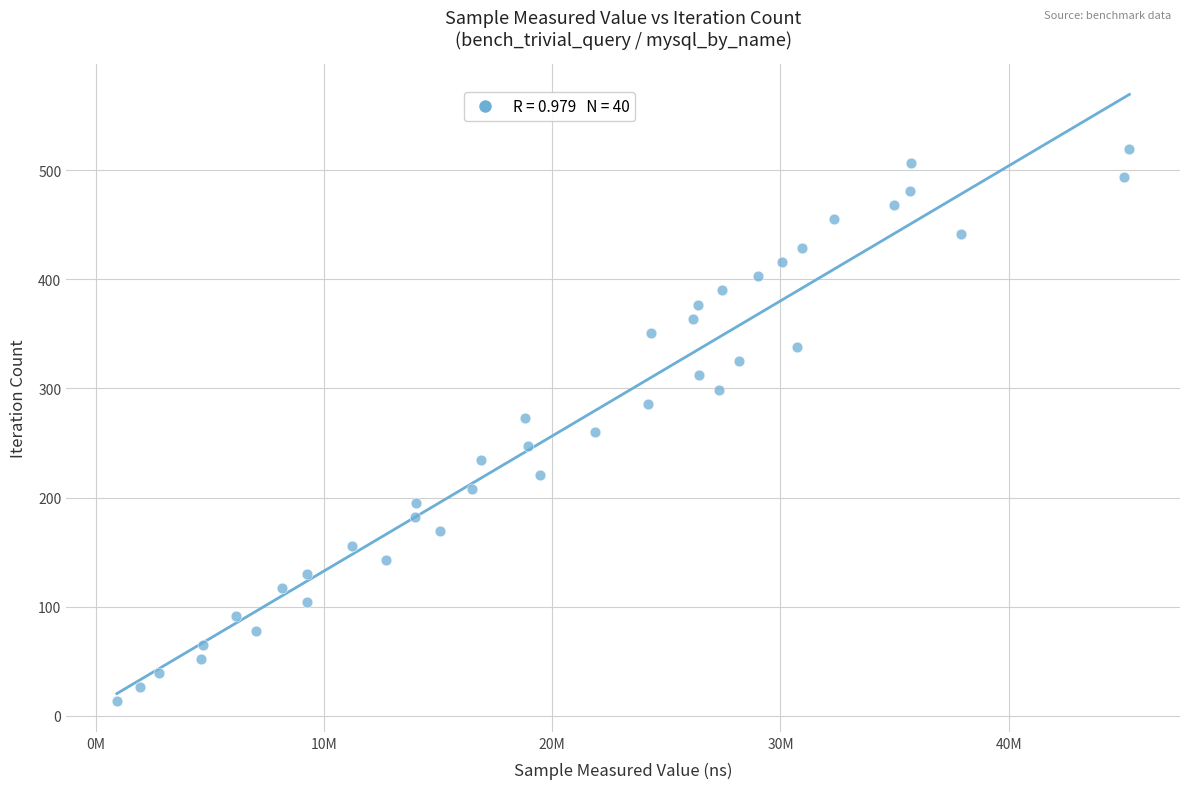

What is the range of X values (max minus min)?

44349667